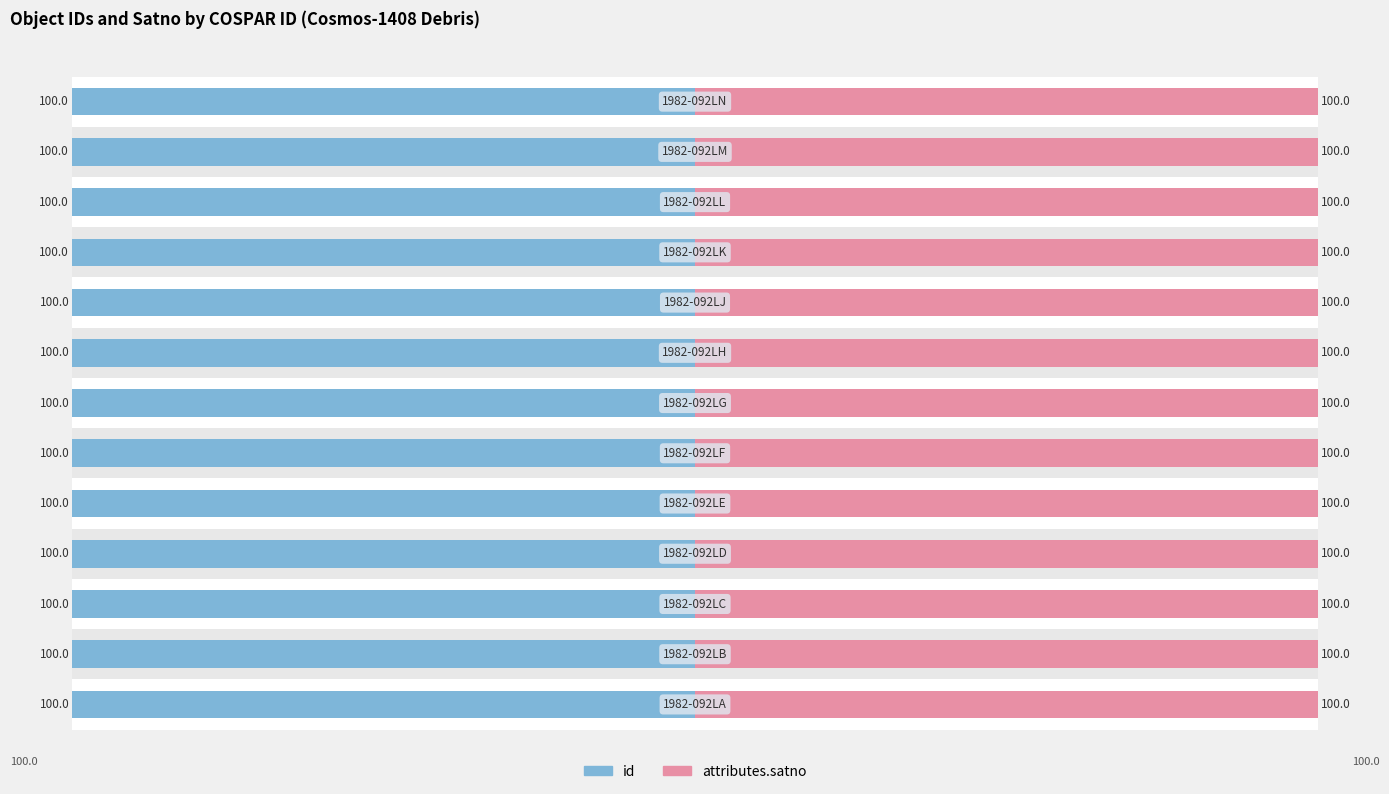

How many bars are there in each group?

2